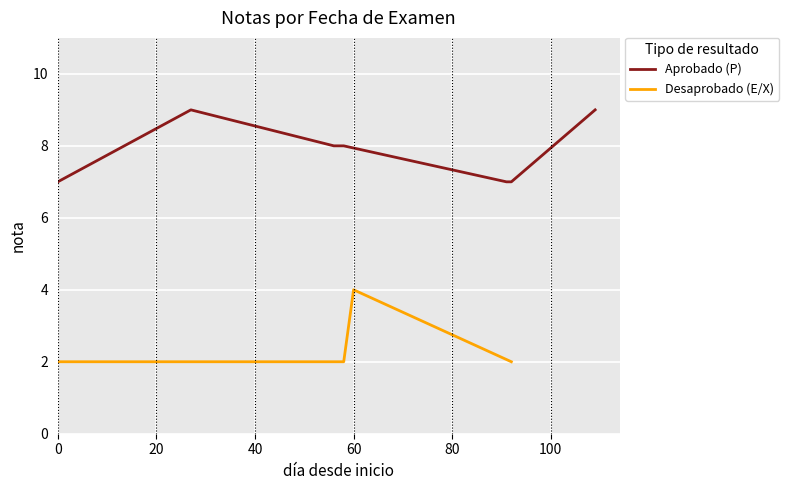

True or false: Desaprobado (E/X) has more than 2 interior local peaks.

False